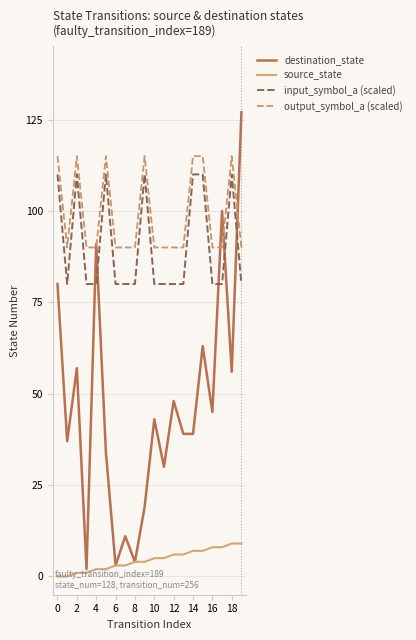

What are all the series names shown in the legend?

destination_state, source_state, input_symbol_a (scaled), output_symbol_a (scaled)